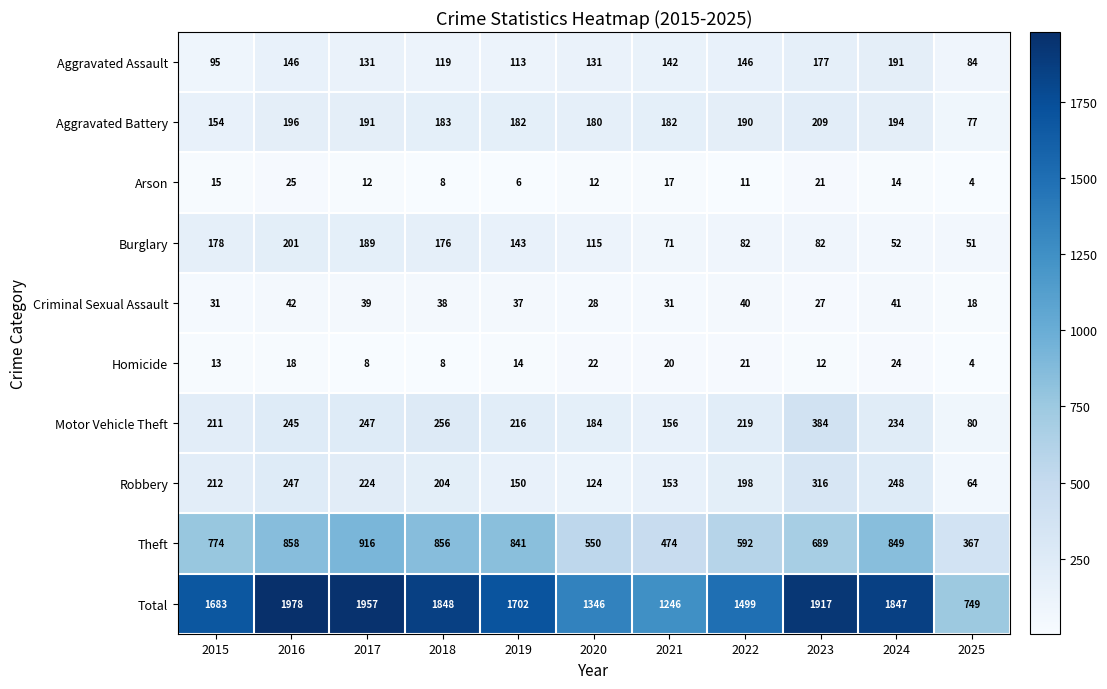

The Robbery series shows 118 at 2018. True or false?

False